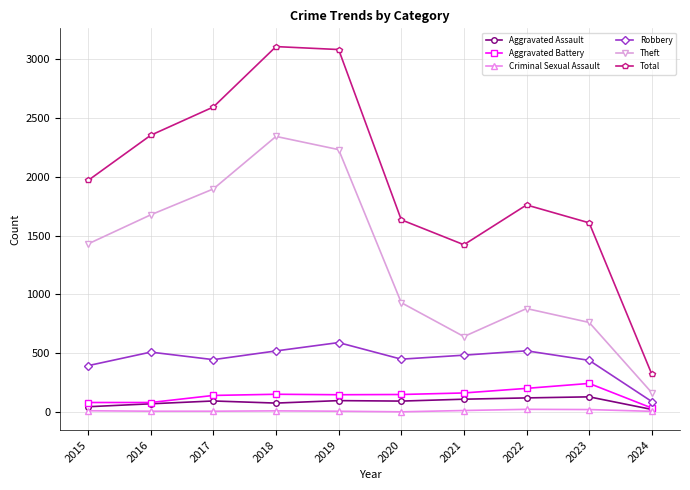

Which series has the largest total across all categories?

Total